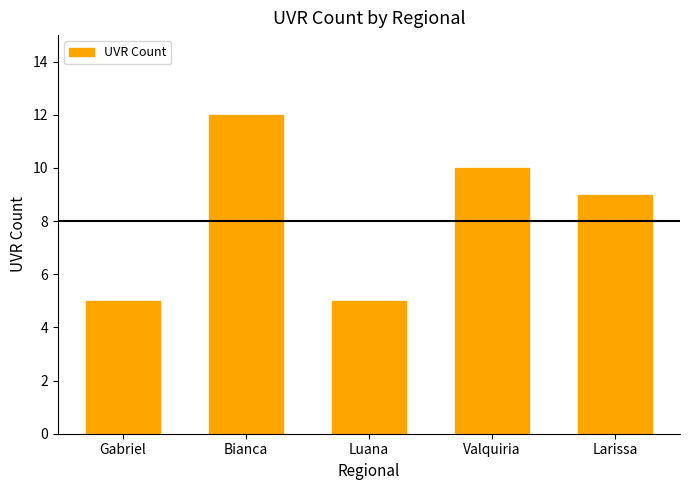

True or false: the data shows 5 at Gabriel.

True